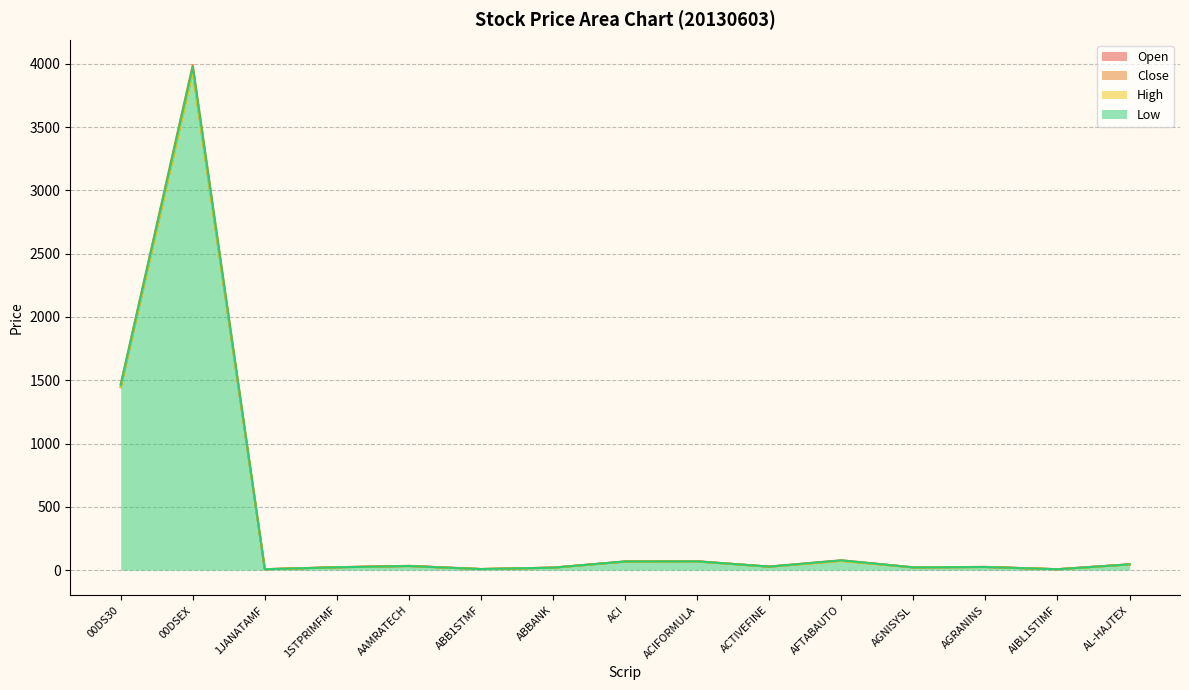

The value of Close at AL-HAJTEX is 45.4. True or false?

True